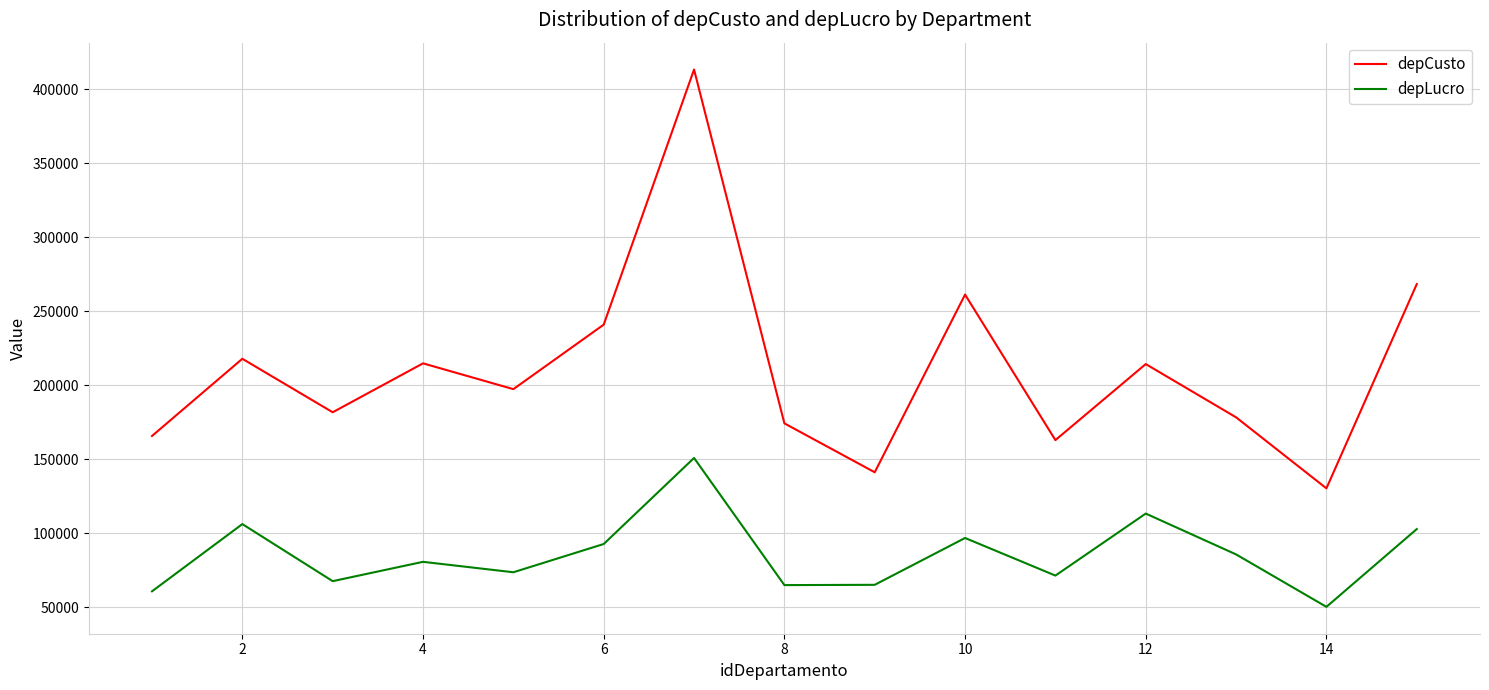

What is the smallest value displayed?

50417.8